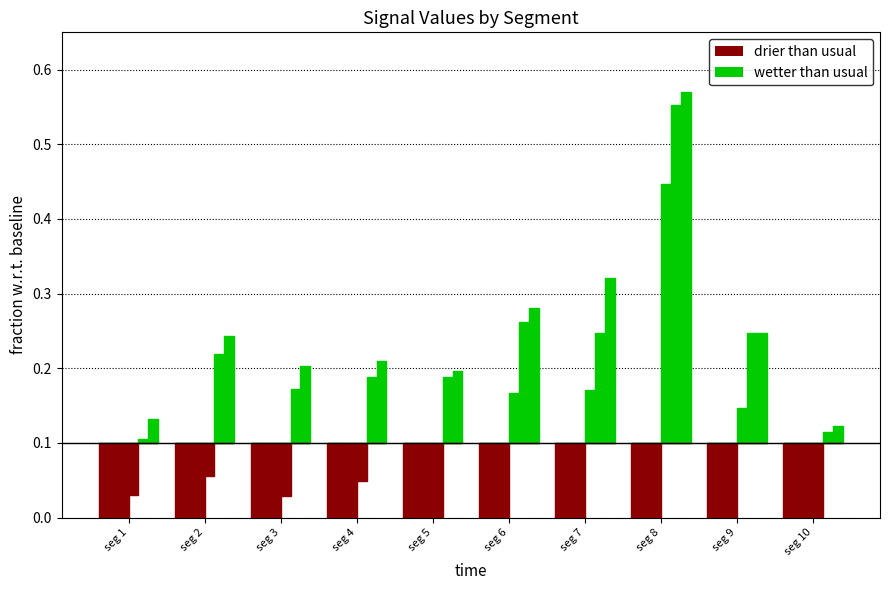

Count the number of data series in this chart.

2